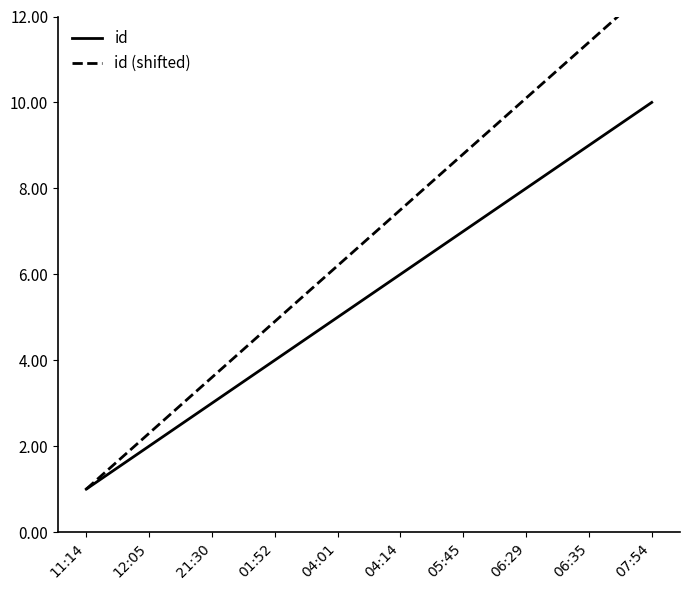

What position from the right is 07:54?

1